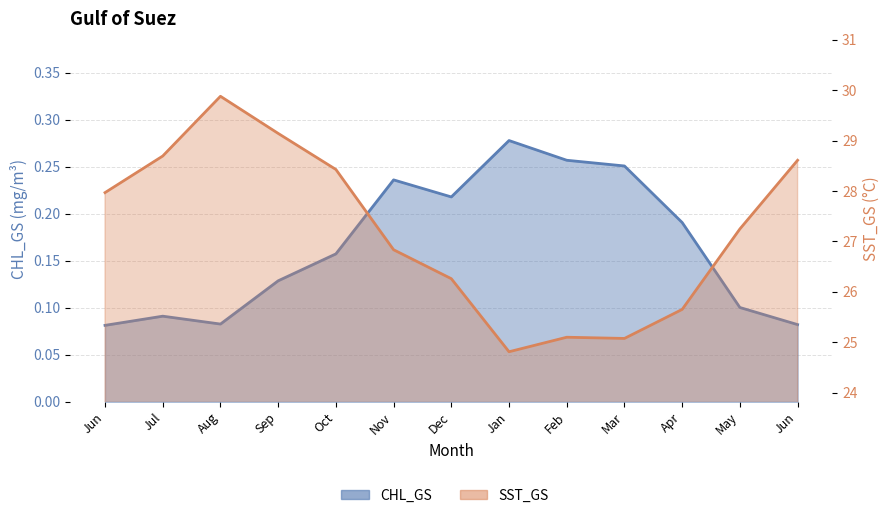

Which series has the widest spread of values?

SST_GS